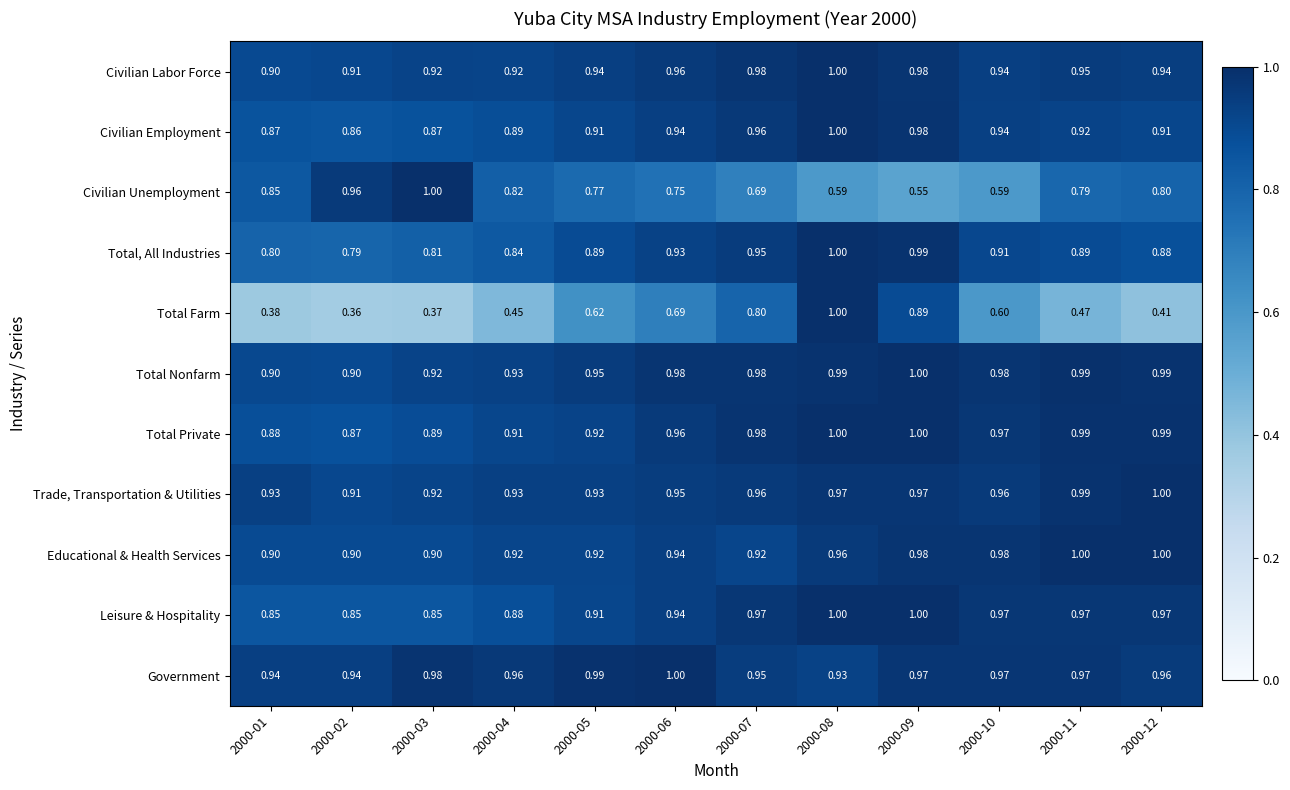

Count the number of categories in the chart.

12